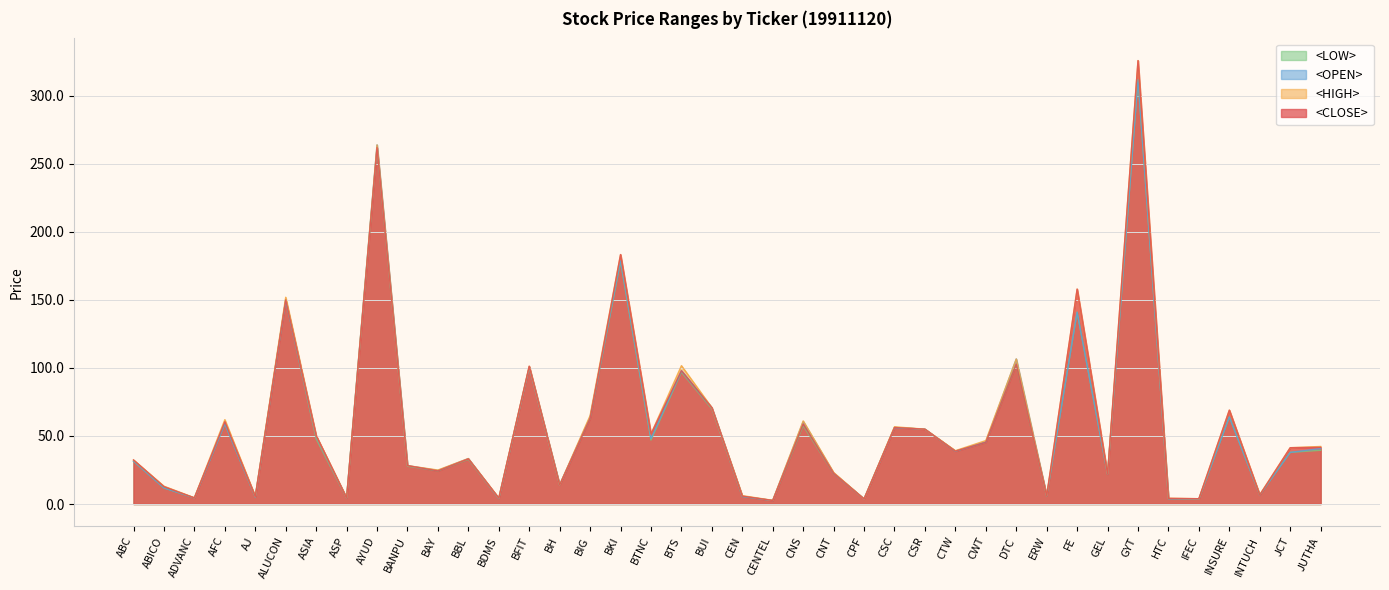

Which category has the lowest value across all series?

CENTEL